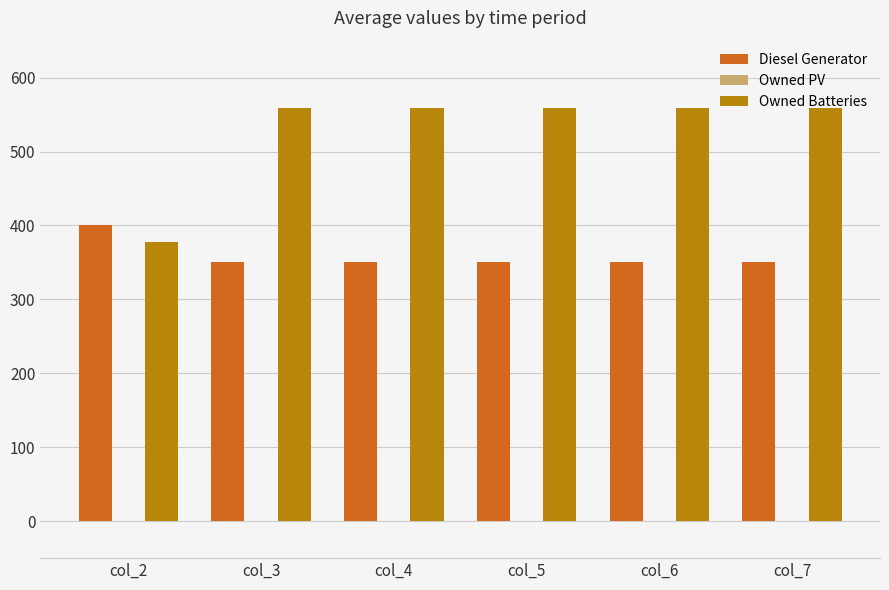

What is the sum of the Owned Batteries values at col_7 and col_2?

937